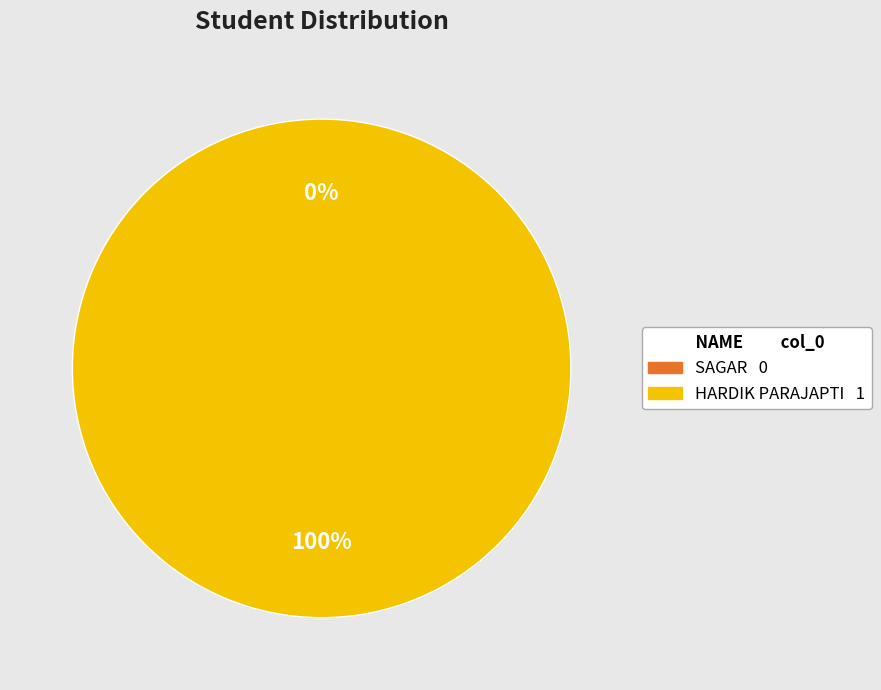

Is SAGAR the majority of the pie?

No